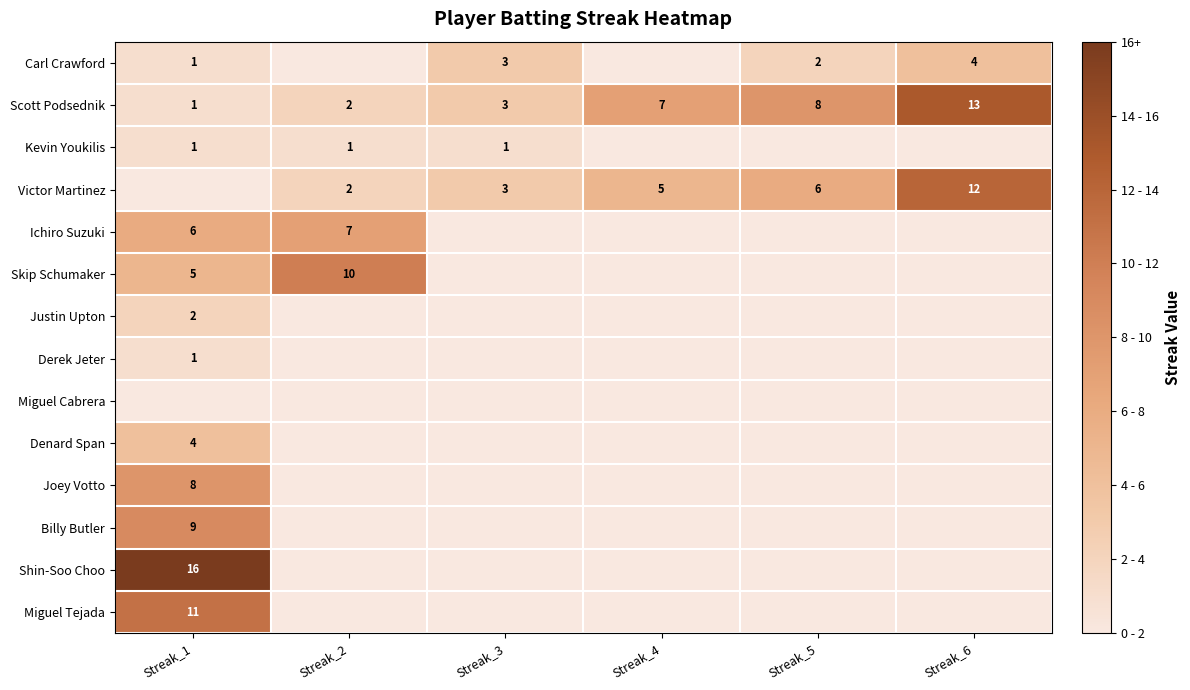

What is the total value across all series at Streak_2?

22